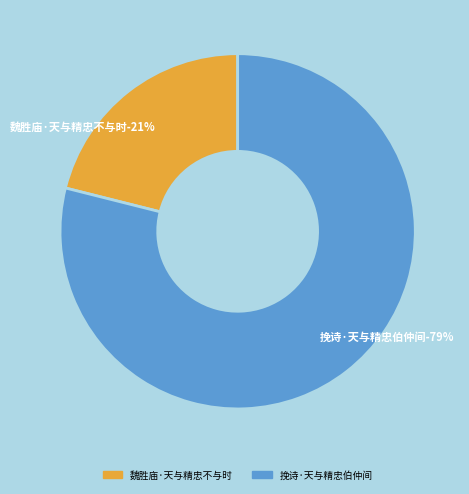

Rank the categories by value from highest to lowest.

挽诗·天与精忠伯仲间, 魏胜庙·天与精忠不与时